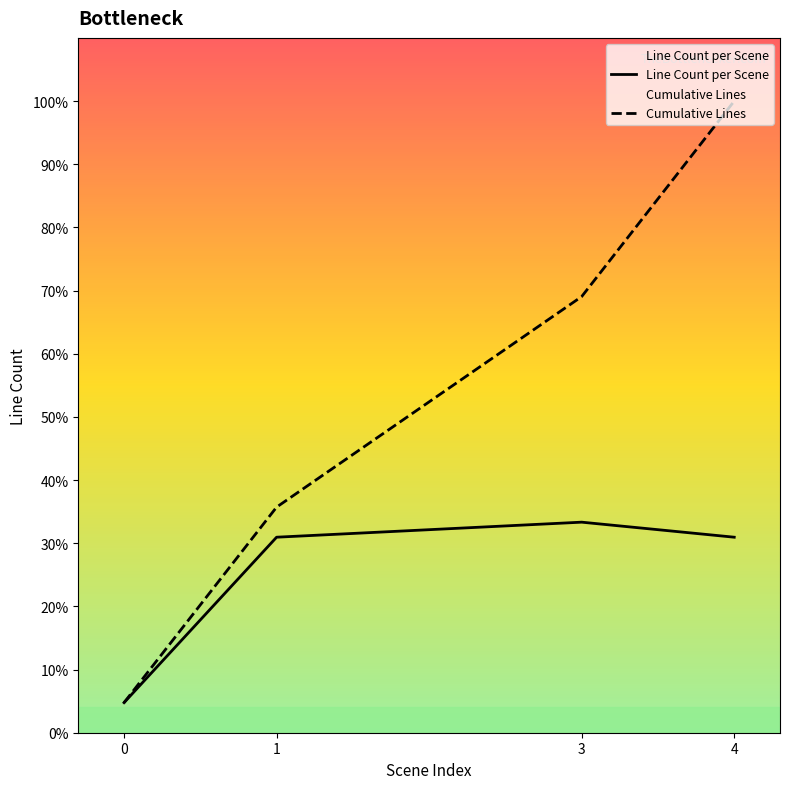

True or false: Line Count per Scene has a value of 20 at 4.

False